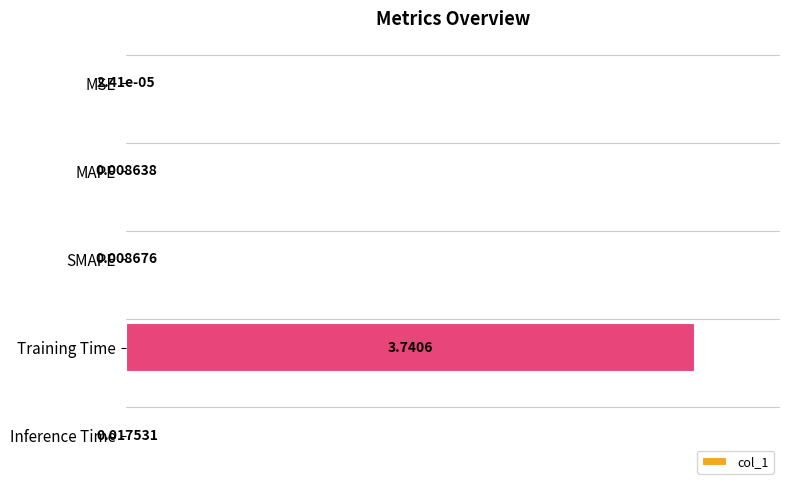

Which has a higher value, Training Time or SMAPE?

Training Time